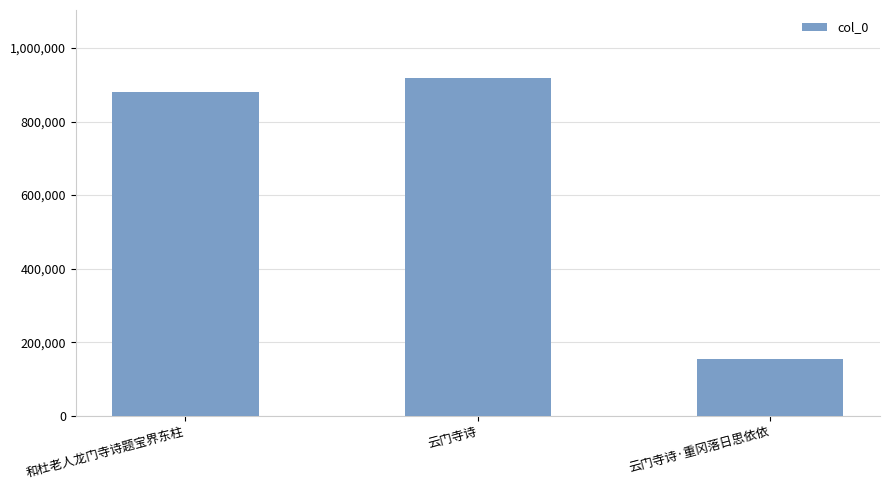

Approximately how many times larger is the value at 和杜老人龙门寺诗题宝界东柱 compared to 云门寺诗·重冈落日思依依?

5.7